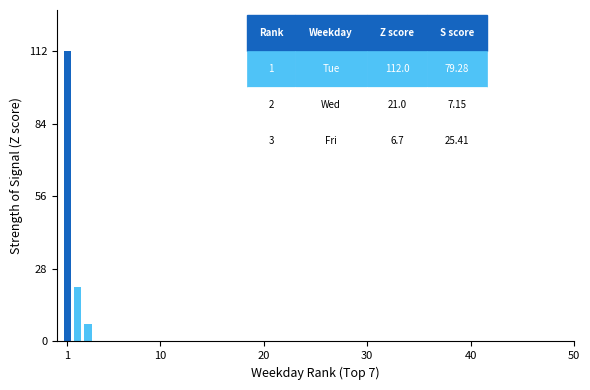

What is the sum of all values?

139.7